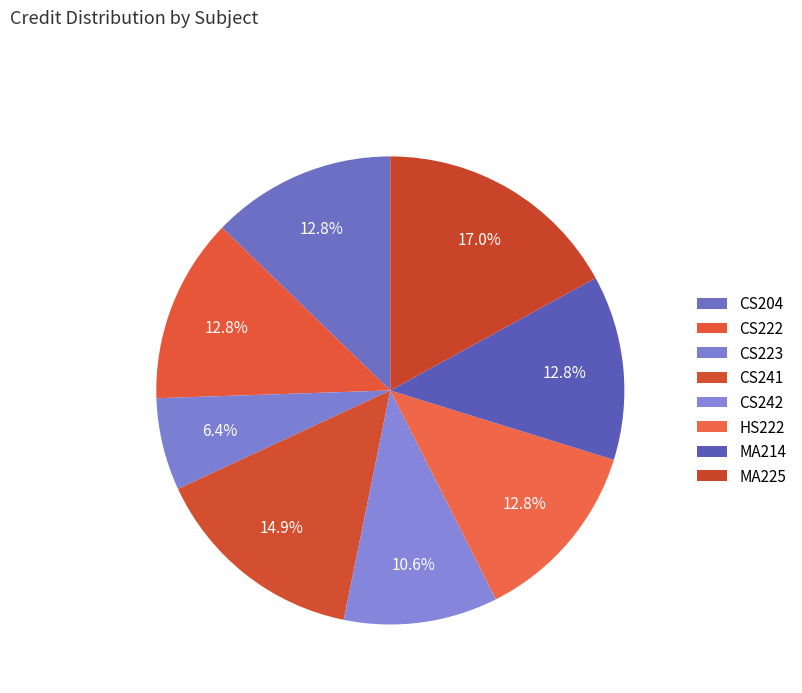

Which category has the biggest portion of the pie?

MA225